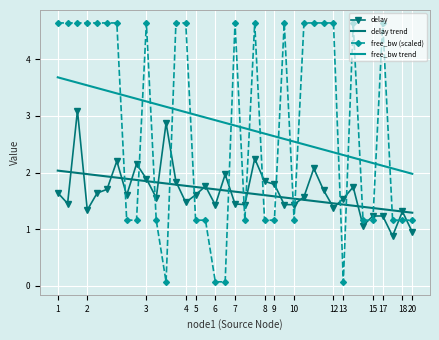

Which series has the widest spread of values?

free_bw (scaled)